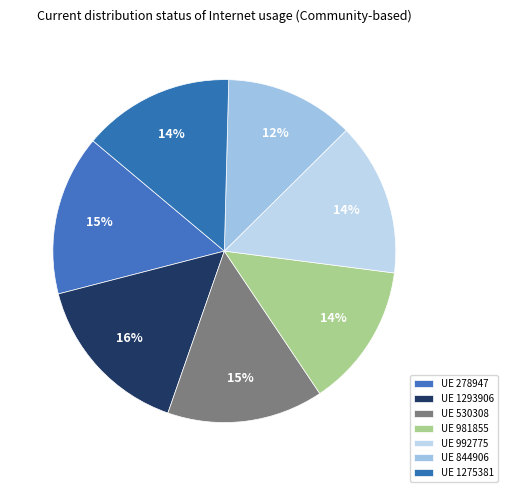

How many slices are in this pie chart?

7